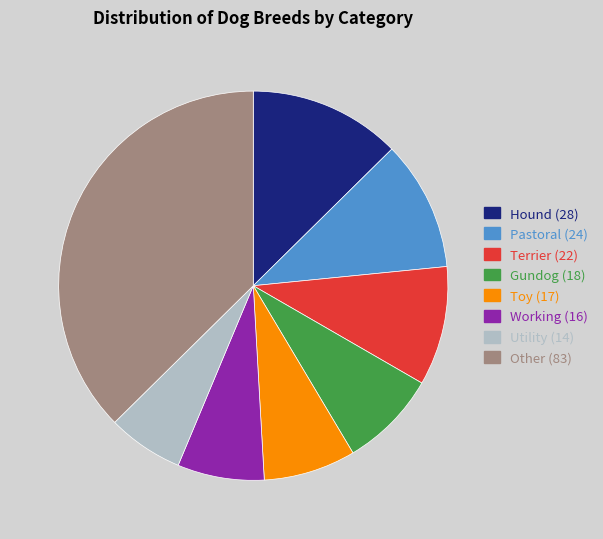

Between Pastoral and Terrier, which is larger?

Pastoral